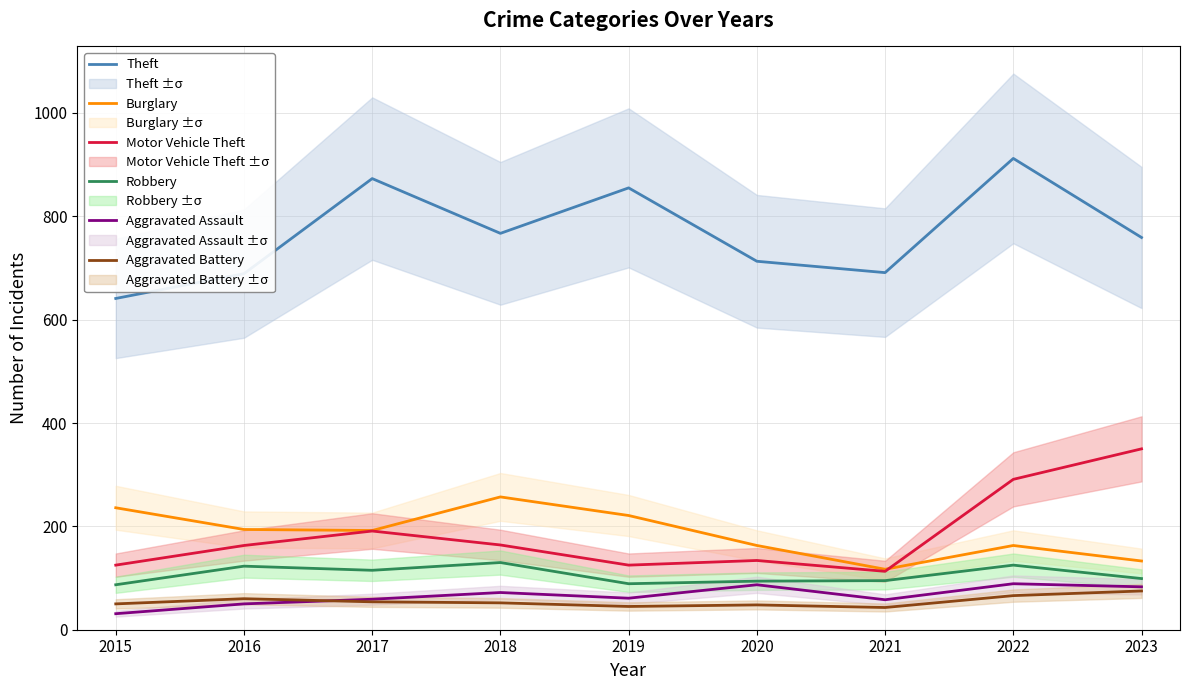

True or false: Motor Vehicle Theft and Robbery intersect in this chart.

False